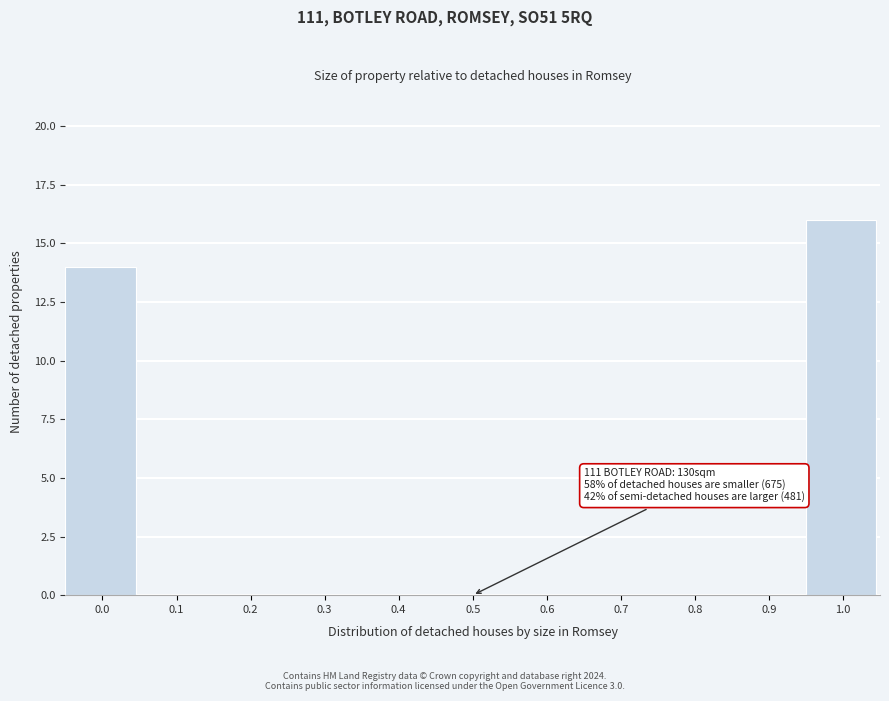

Reading left to right, extract all data points from this chart.

0.0=14	0.1=0	0.2=0	0.3=0	0.4=0	0.5=0	0.6=0	0.7=0	0.8=0	0.9=0	1.0=16